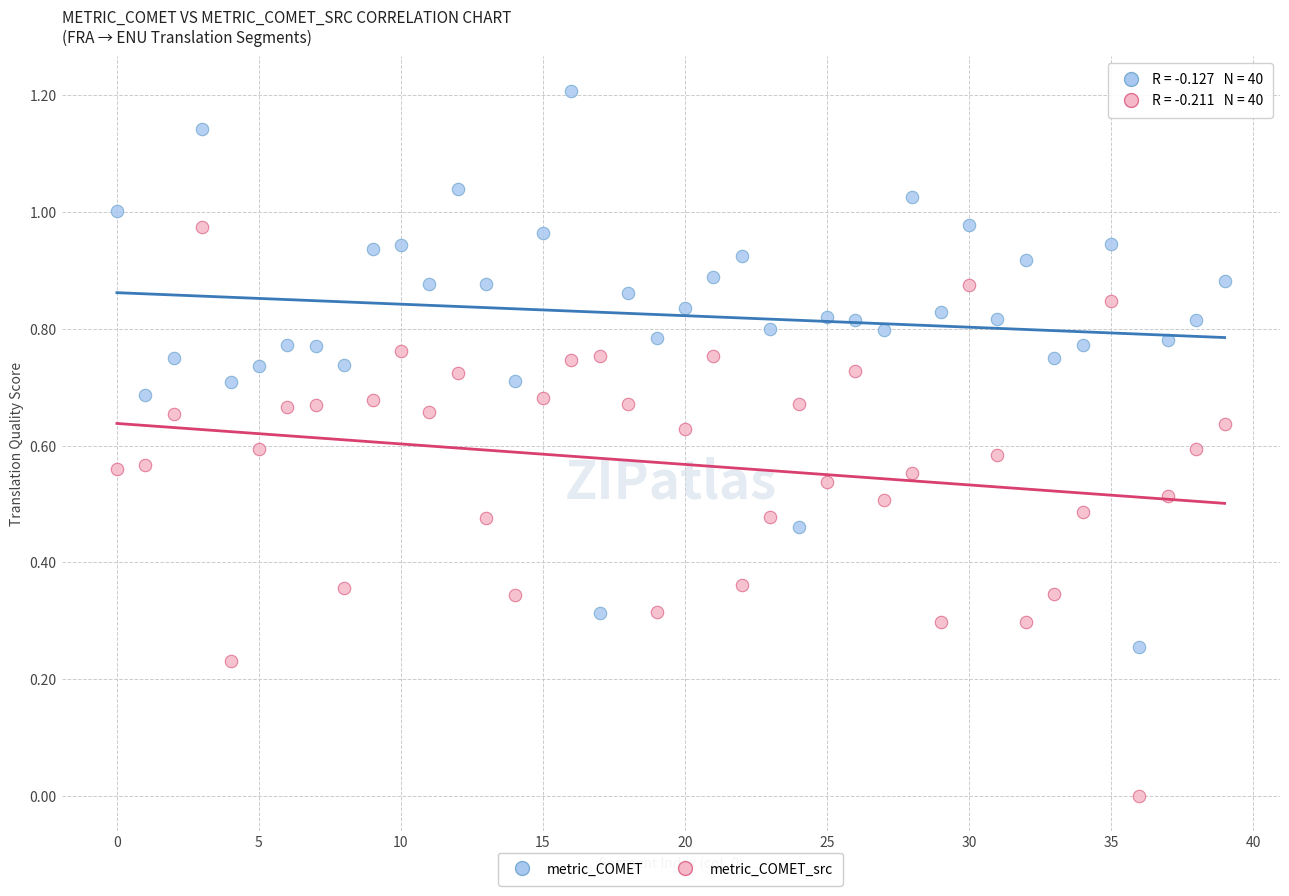

Which series reaches the minimum Y coordinate?

metric_COMET_src